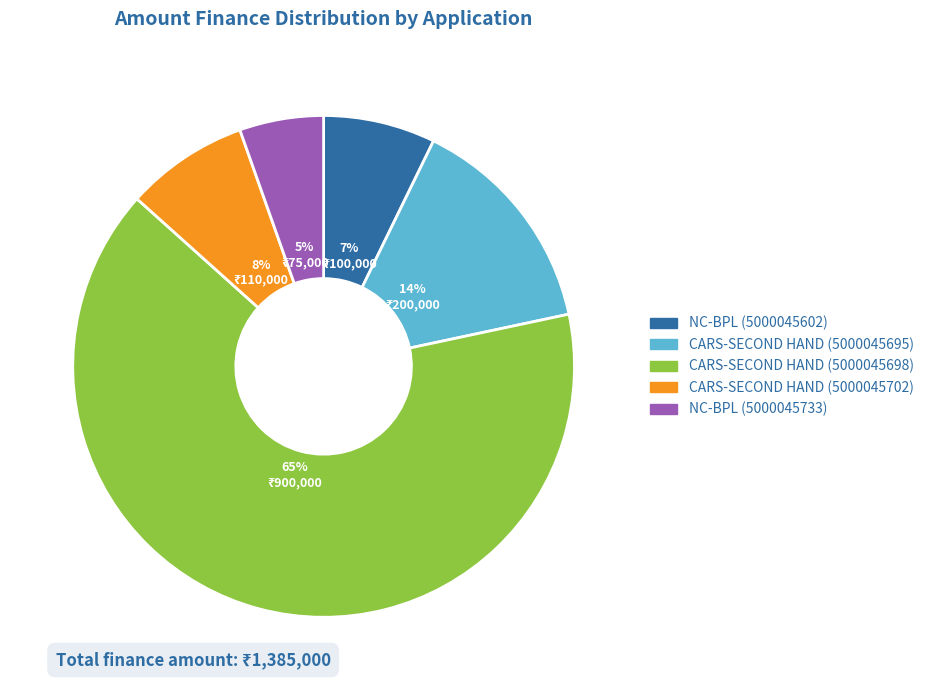

Is it true that NC-BPL (5000045602) is 1% of the pie?

False